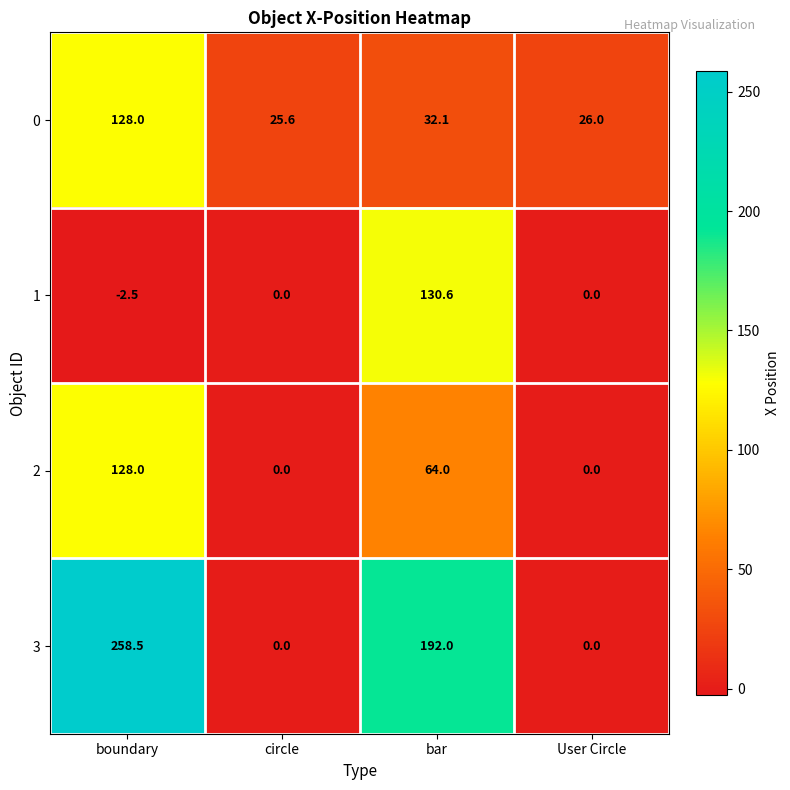

How many data points does each series have?

4